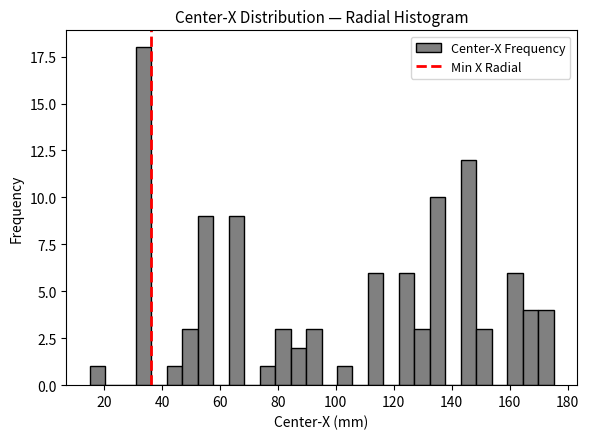

Around what value on the x-axis is the tallest bar? Give the approximate position of its centre, as read against the axis.

34